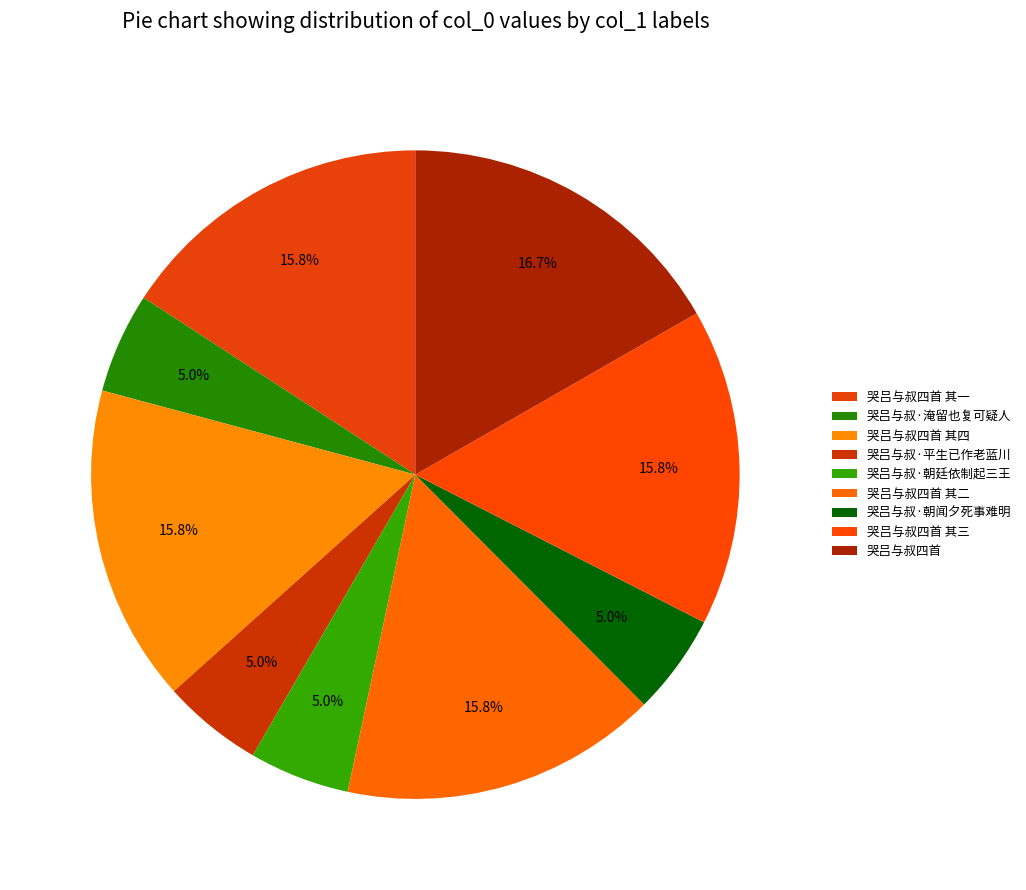

To the nearest percent, what is the difference between the largest and smallest slice percentages?

12%